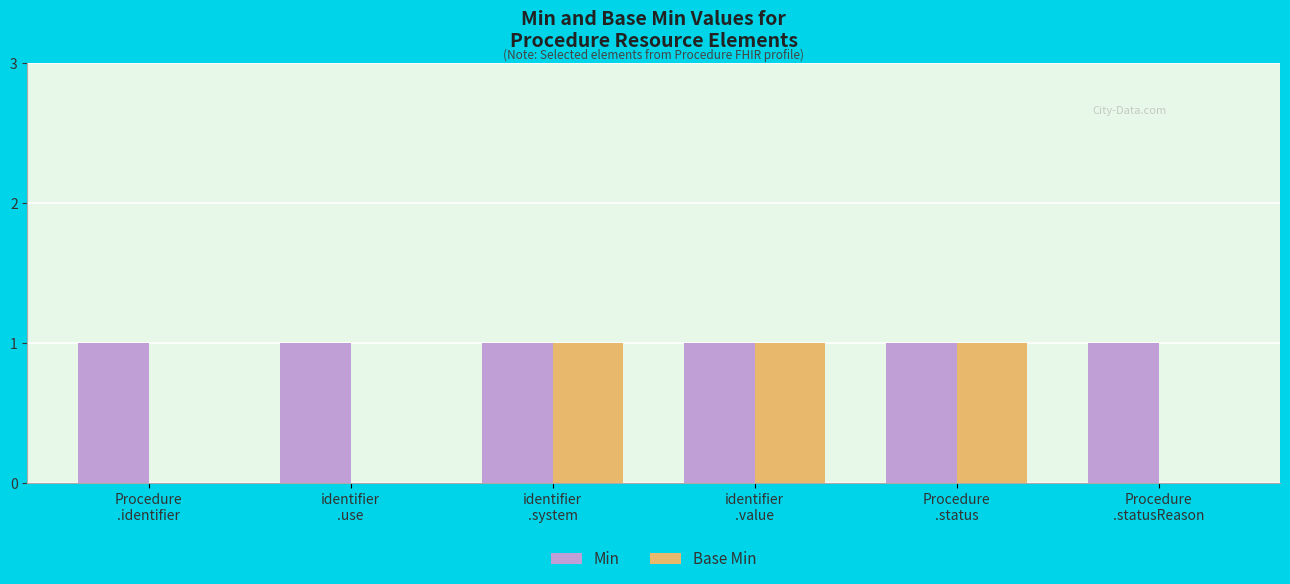

What are all the series names shown in the legend?

Min, Base Min